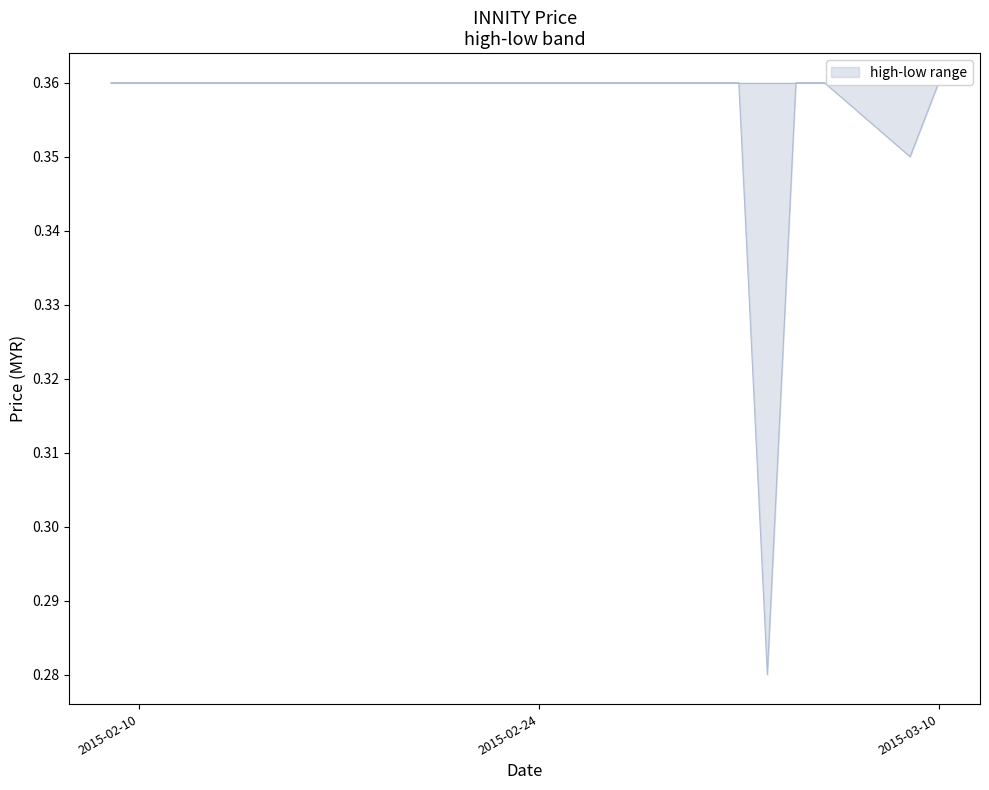

Where is the data nearest to the value 0?

2015-03-04